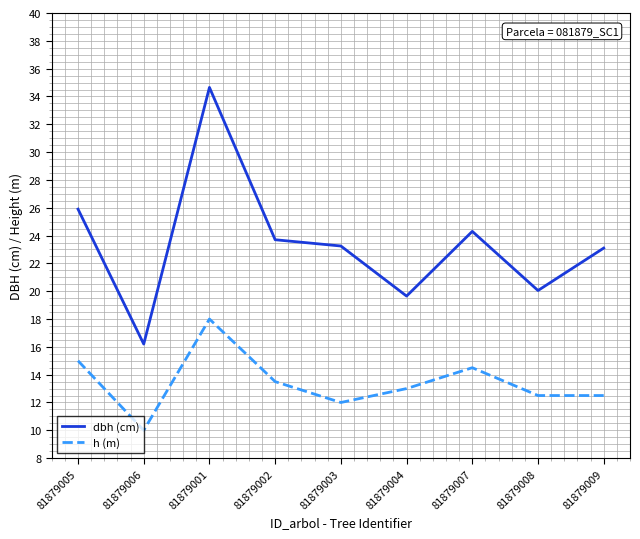

Where does the h (m) series first go above 13?

81879005